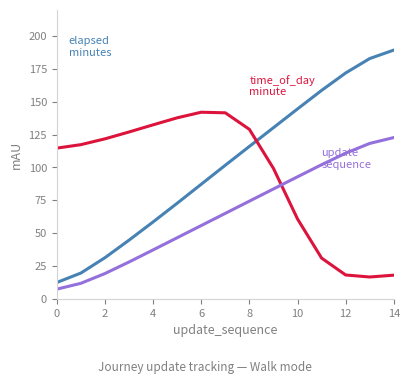

What is the greatest value displayed?

189.3